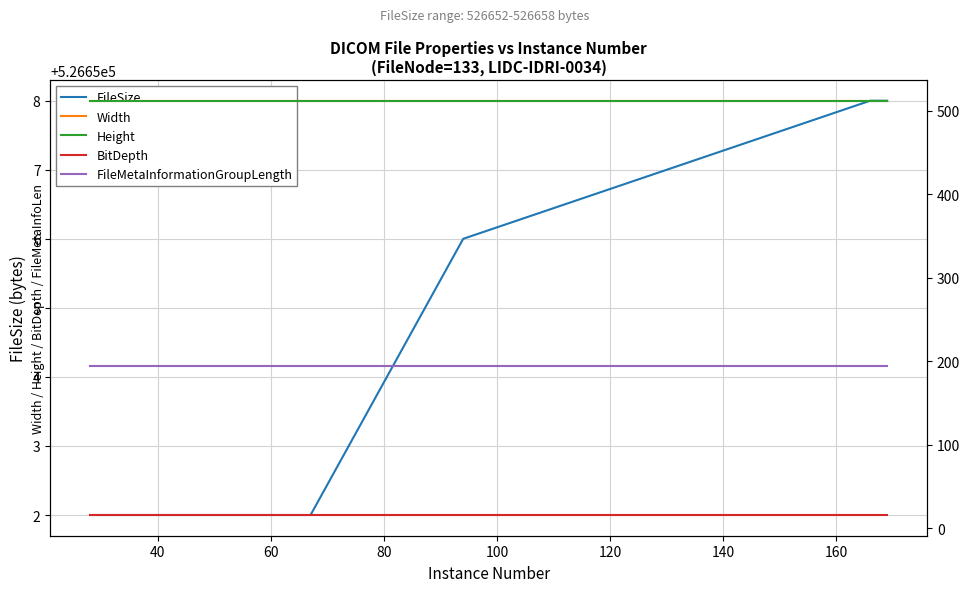

The value of Width at 160 is 297. True or false?

False